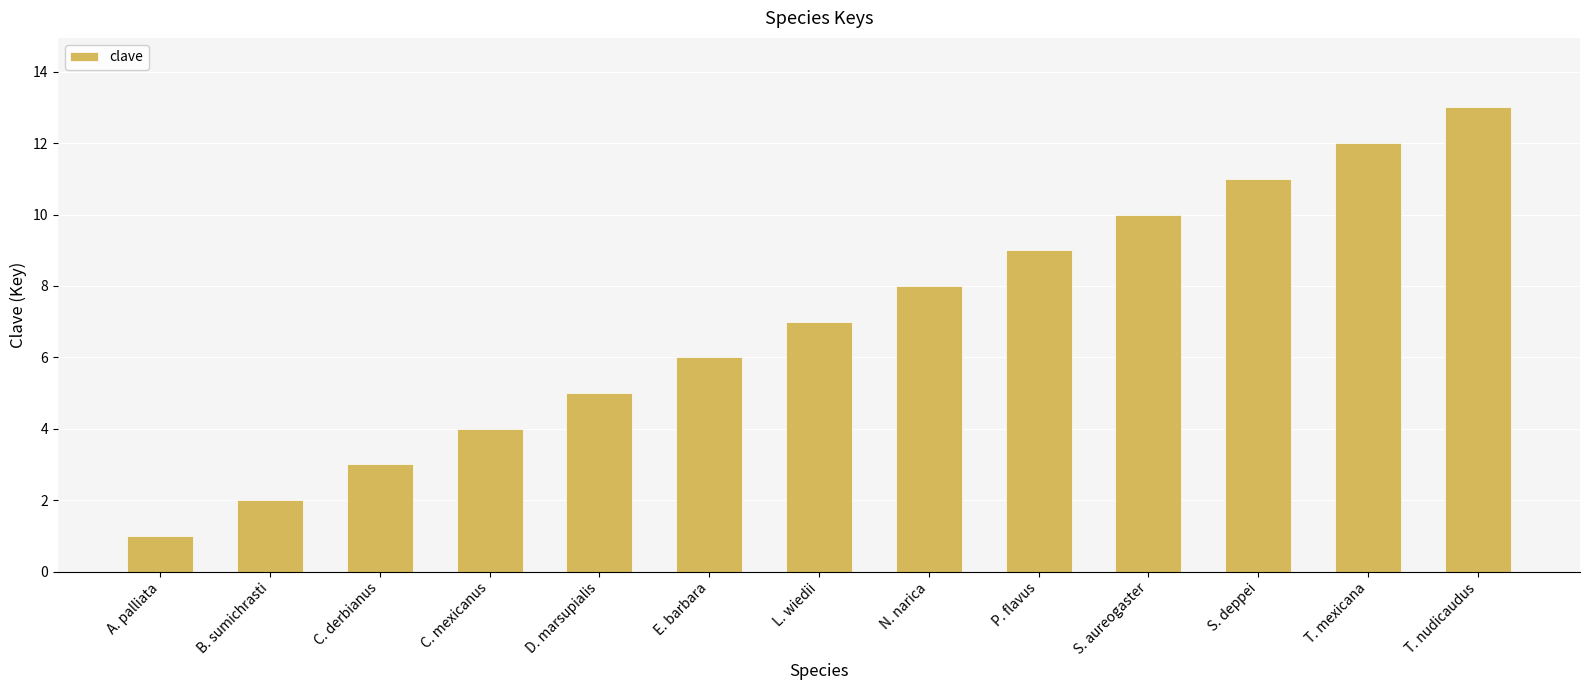

Which category has the lowest value across all series?

A. palliata